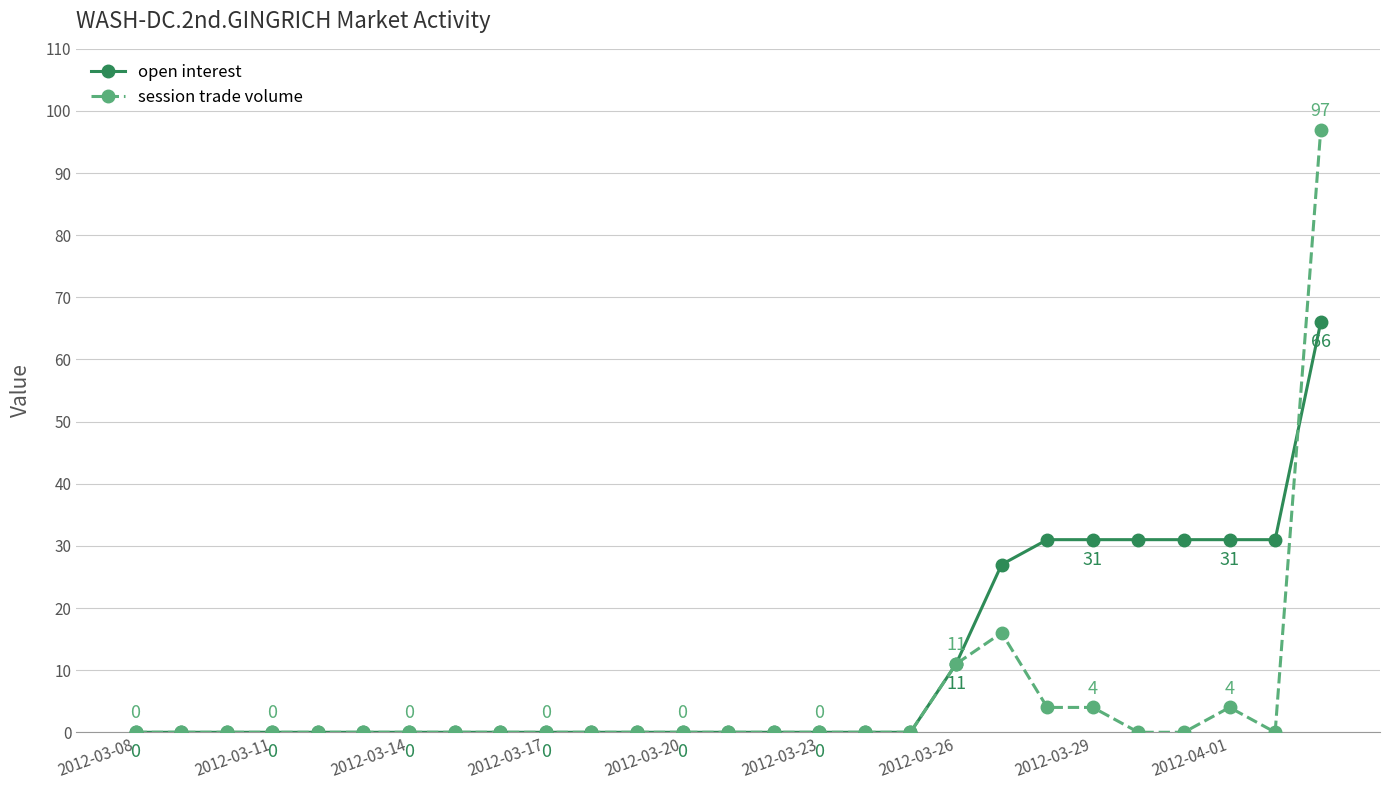

What is the difference between the maximum and minimum values in the session trade volume series?

97